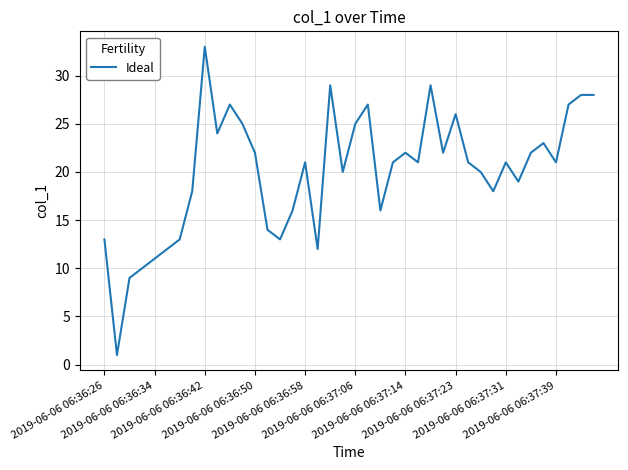

What is the maximum value shown in the chart?

33